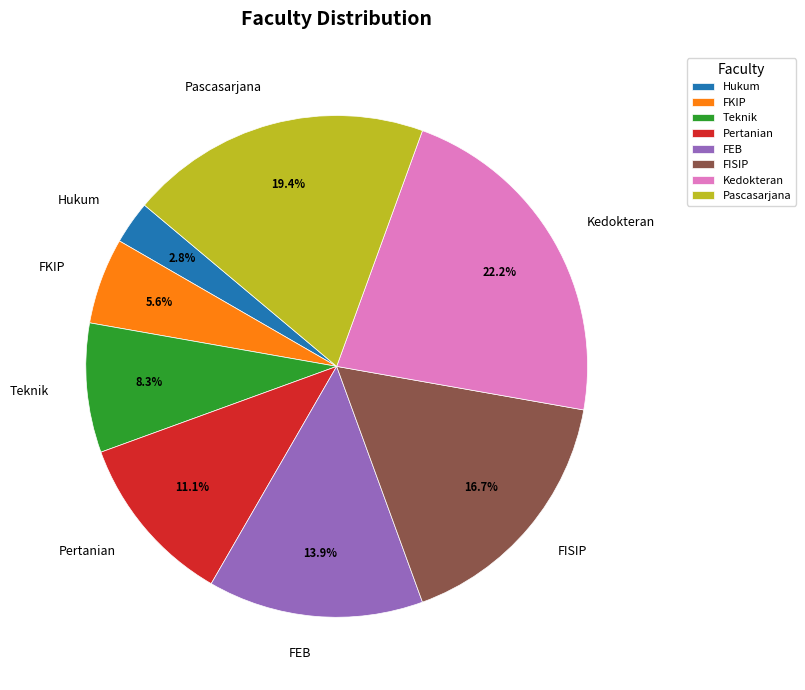

The Kedokteran slice represents 22% of the pie. True or false?

True